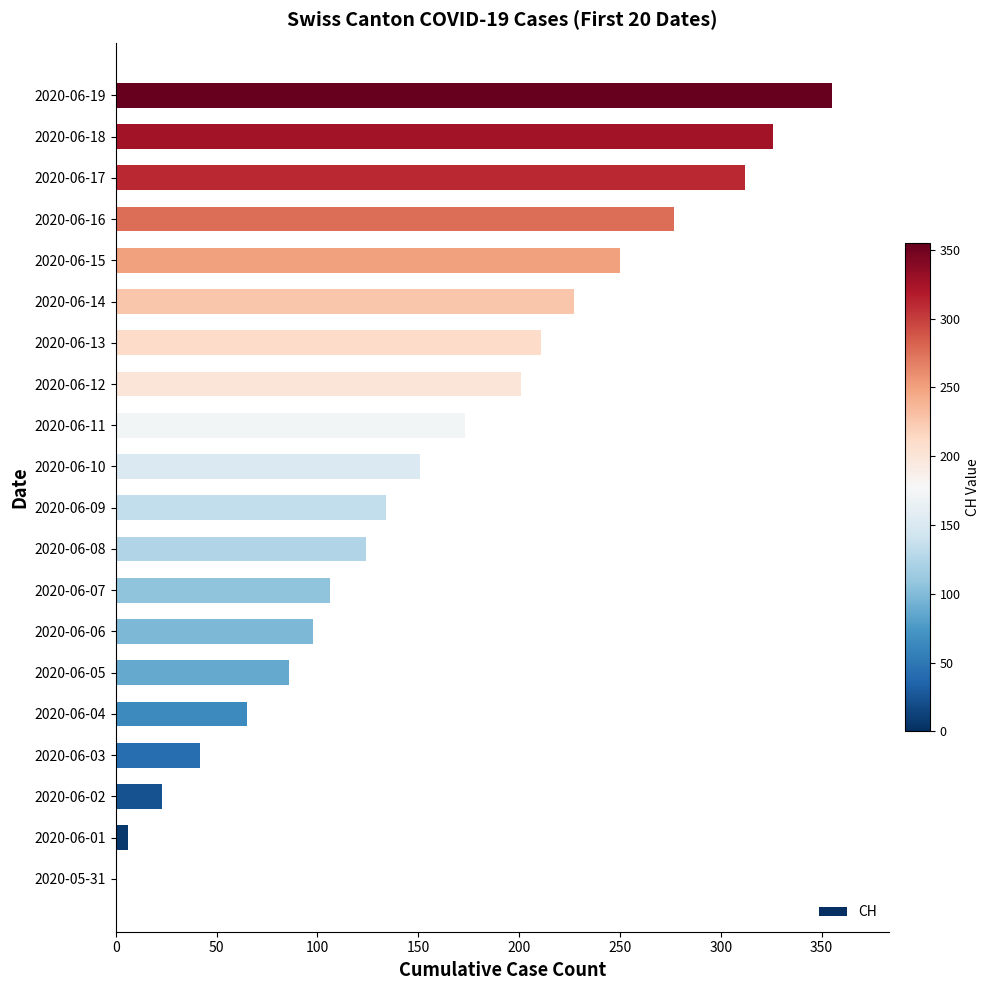

Are the bars grouped side by side (vs. stacked)?

No